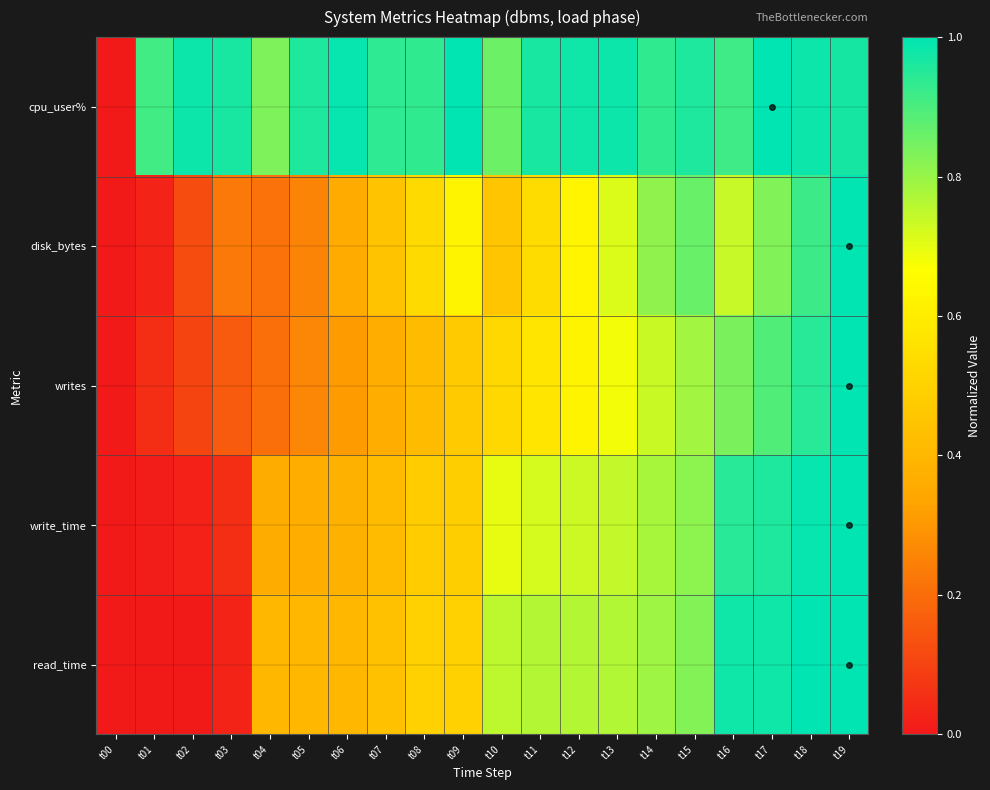

Which series has the largest total across all categories?

cpu_user%